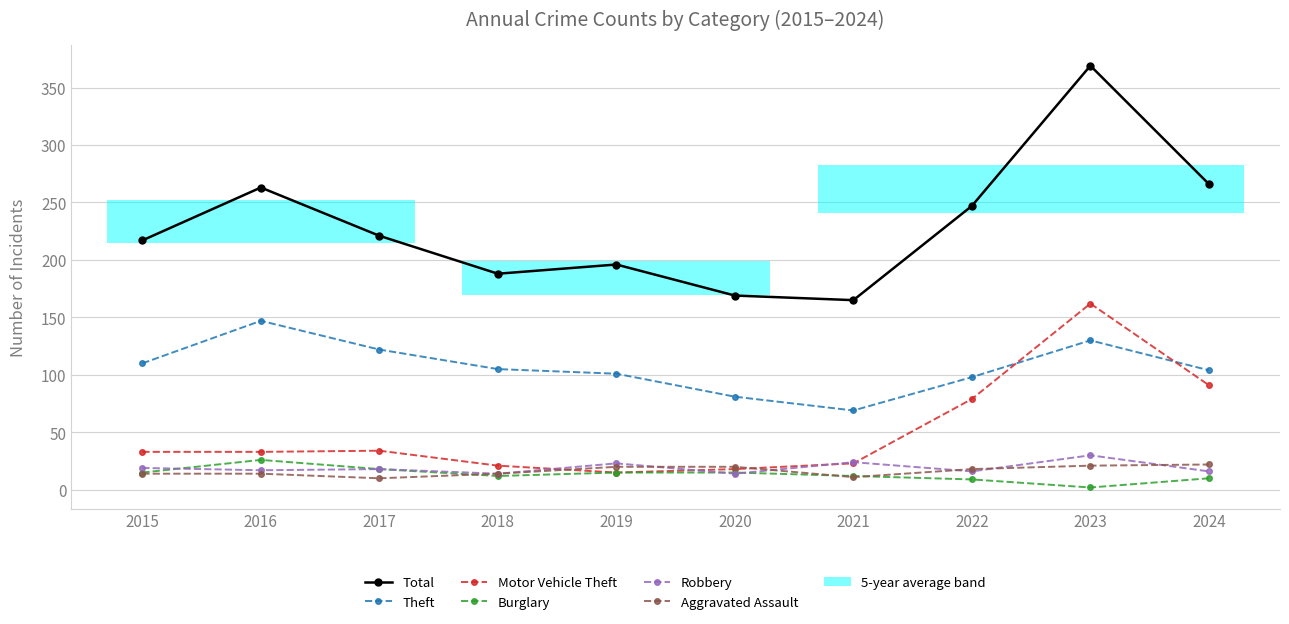

Rank the series at 2018 from highest to lowest value.

Total, Theft, Motor Vehicle Theft, Robbery, Aggravated Assault, Burglary